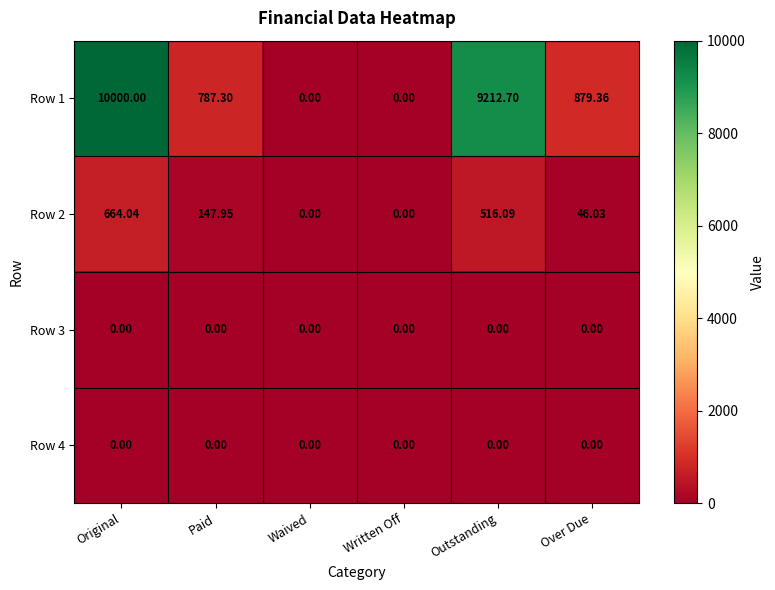

What is the maximum value shown in the chart?

10000.0